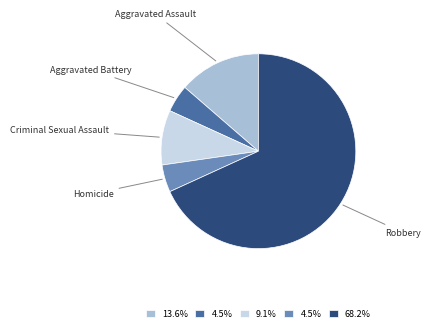

Does any single category account for the majority?

Yes